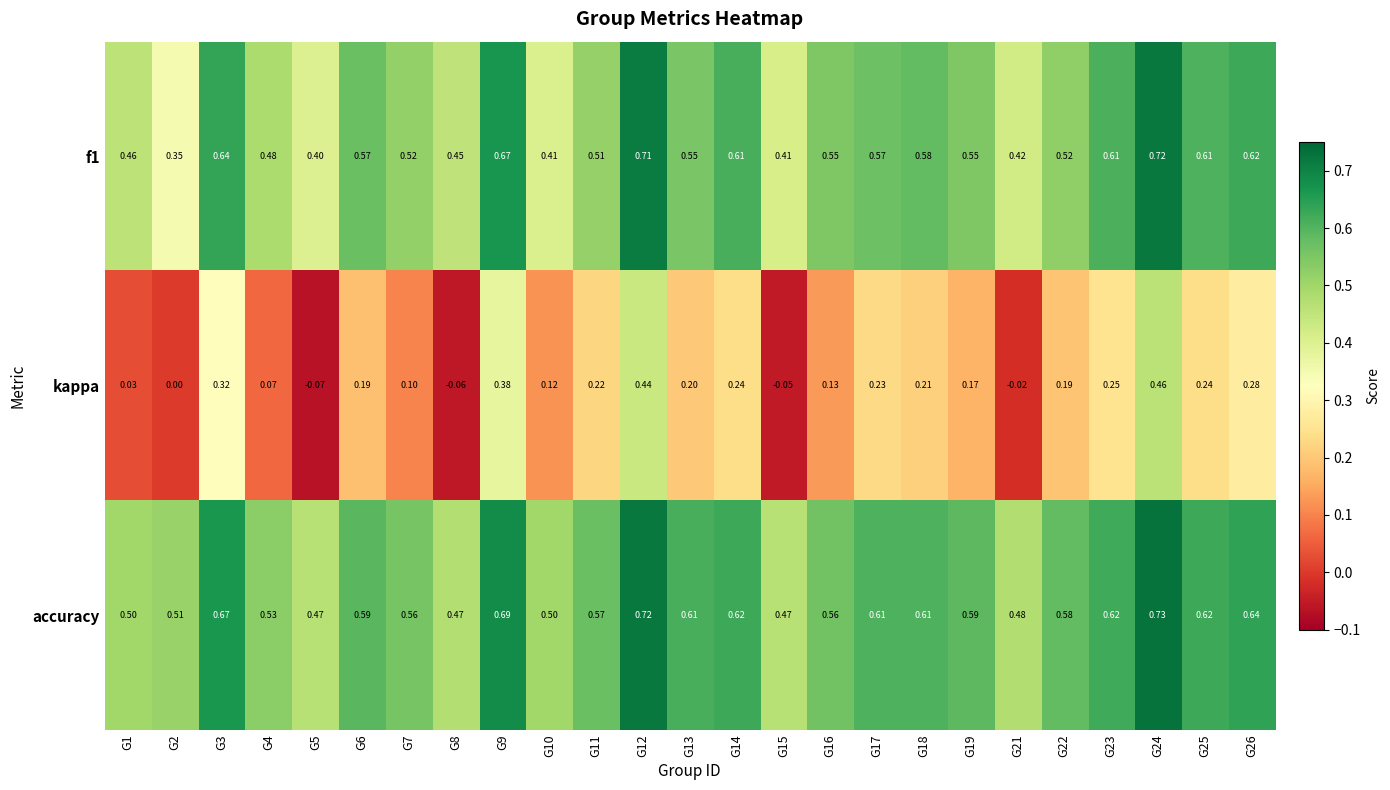

At G22, list the series in order from largest to smallest.

accuracy, f1, kappa